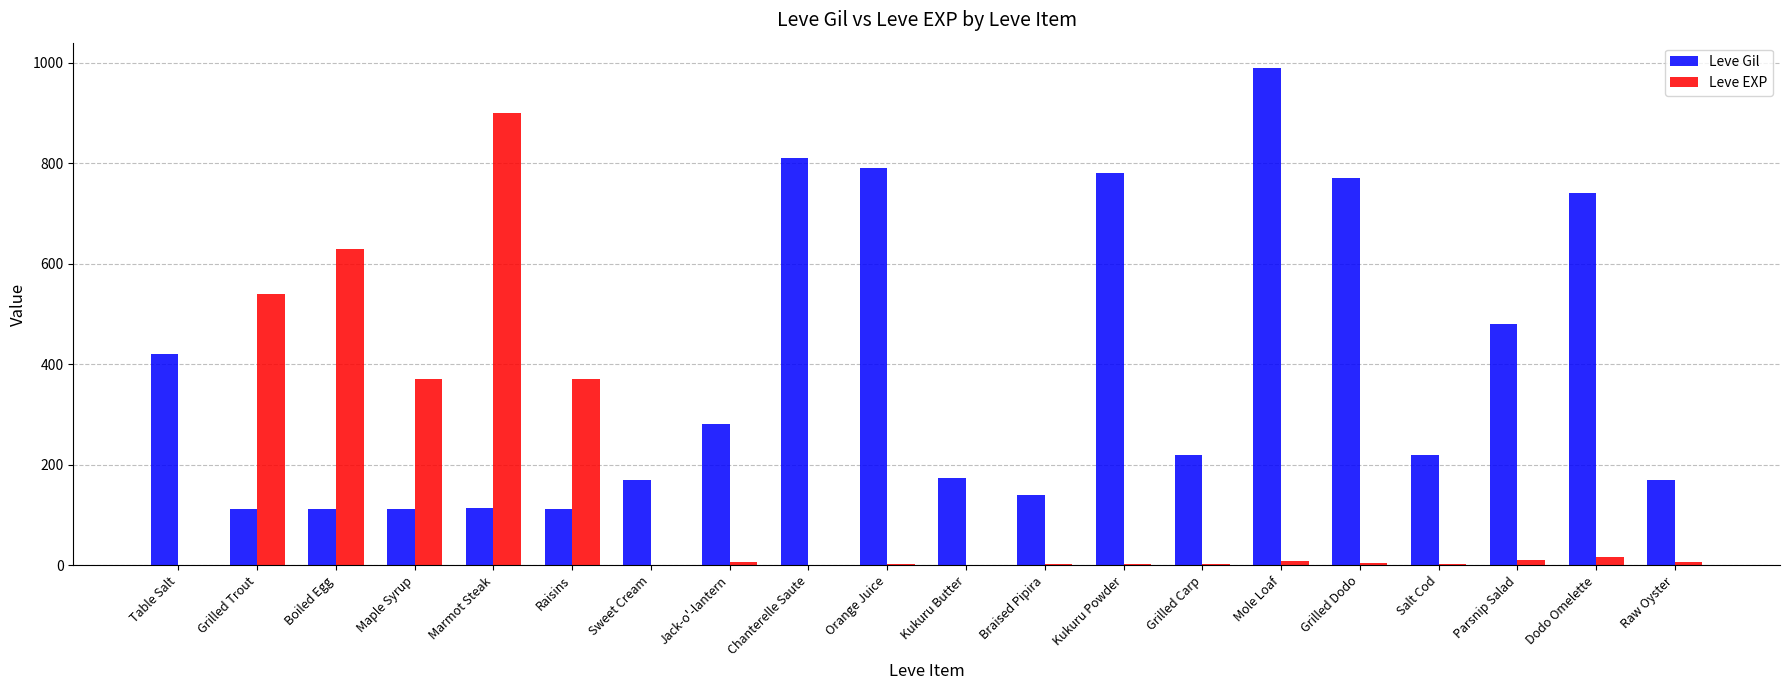

True or false: Leve EXP has a value of 563 at Maple Syrup.

False